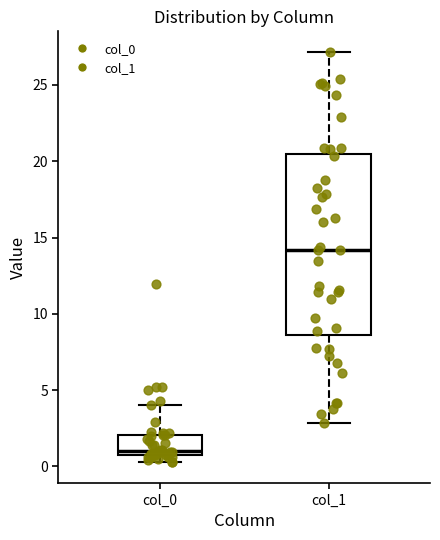

Reading left to right, read every box against the y-axis: the position of its median line, the range the box covers, and the ends of its whiskers. The values are not printed on the chart, so give them approximately, as read against the axis.

col_0: median 1.0 (just above the box's lower edge), box 1.0 to 2.0, whiskers 0.5 to 4.0
col_1: median 14.0, box 8.5 to 20.5, whiskers 3.0 to 27.0